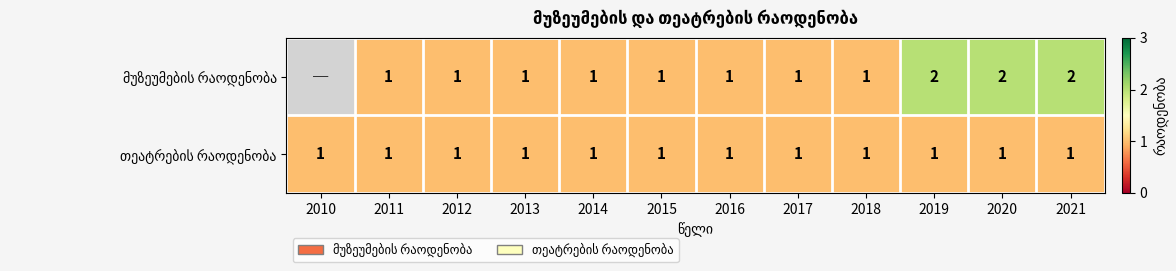

What is the maximum value for თეატრების რაოდენობა?

1.0